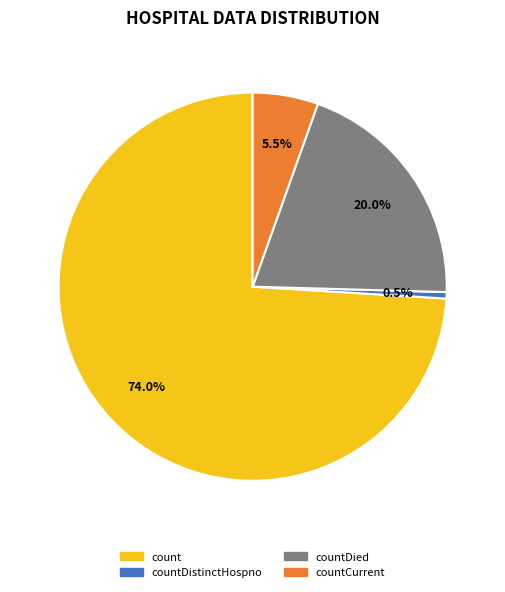

Does any single category account for the majority?

Yes